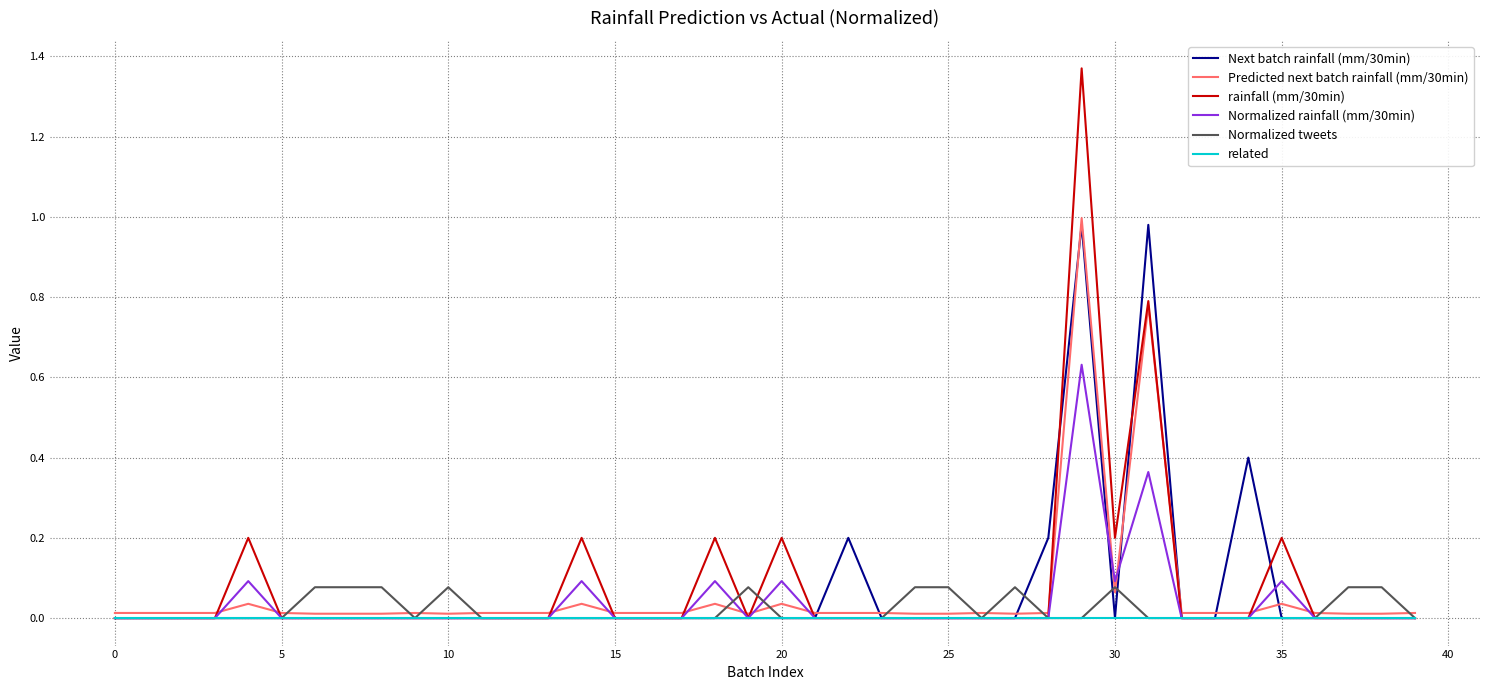

How many categories are shown in the chart?

40